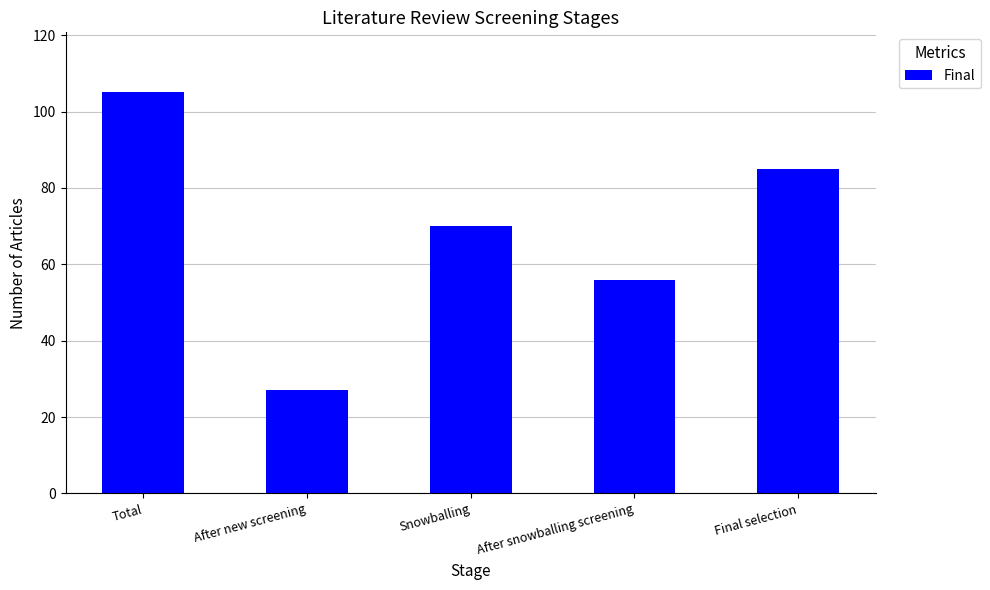

At which category does the chart reach its peak across all series?

Total